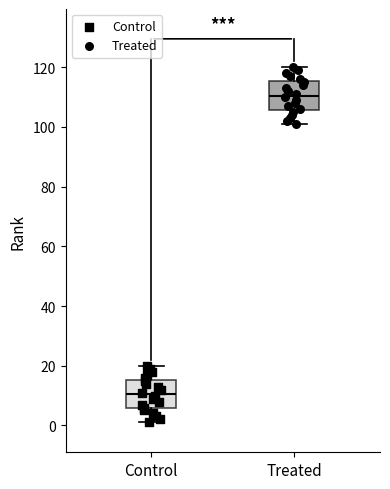

Reading left to right, transcribe this box plot: for each box, give where its median line is, the range the box spans, and where its two whiskers end, as read against the y-axis. The values are not printed on the chart, so give them approximately, as read against the axis.

Control: median 10, box 6 to 16, whiskers 2 to 20
Treated: median 110, box 106 to 116, whiskers 102 to 120